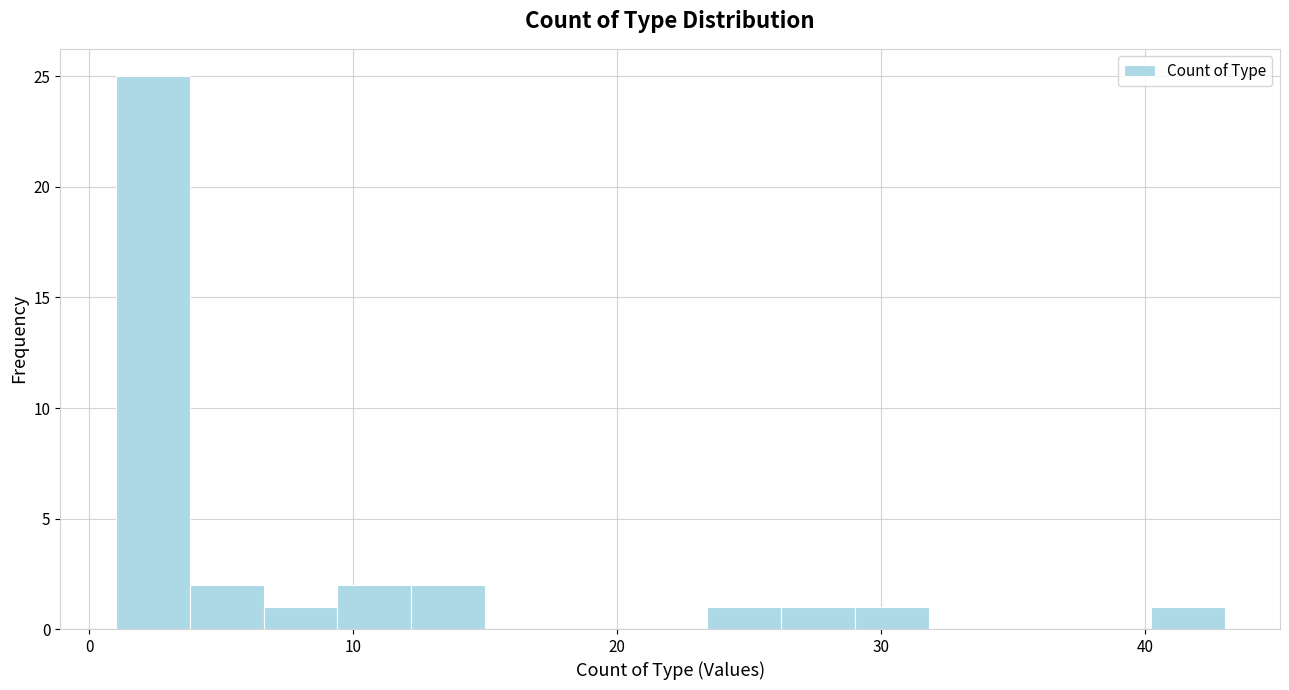

Around what value on the x-axis is the tallest bar? Give the approximate position of its centre, as read against the axis.

2